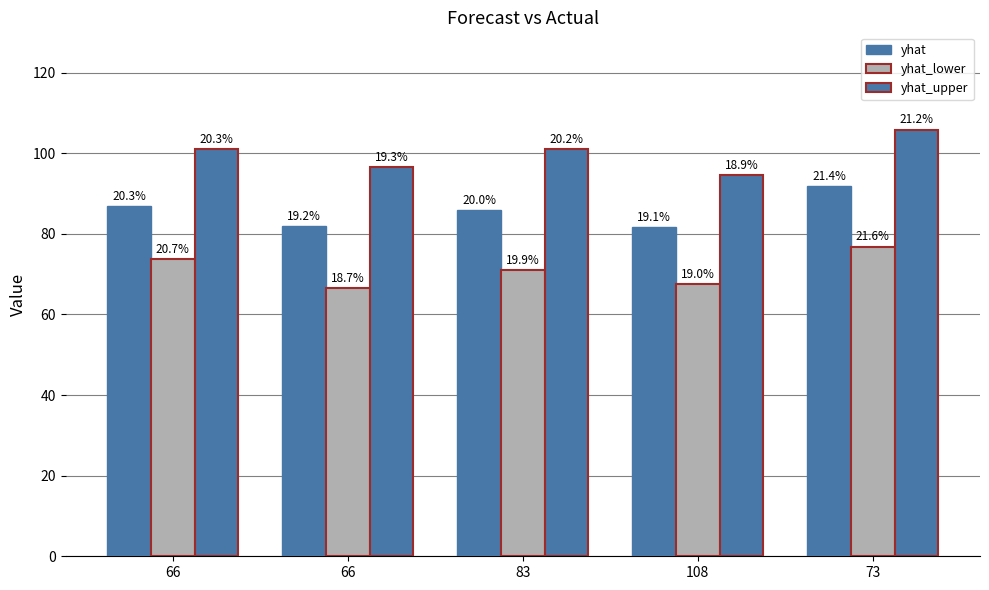

What is the difference between the second highest and minimum values in the yhat_lower series?

7.2